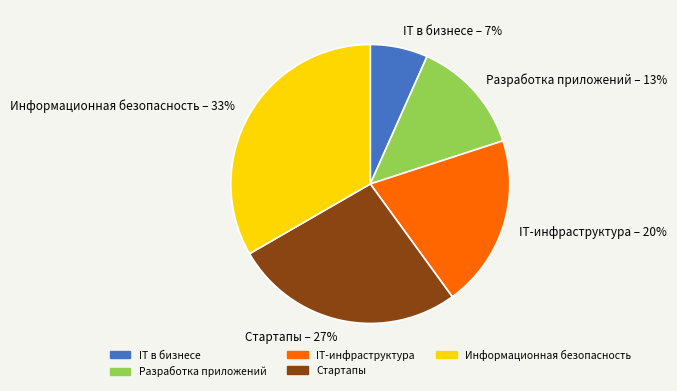

Which slice is the largest?

Информационная безопасность